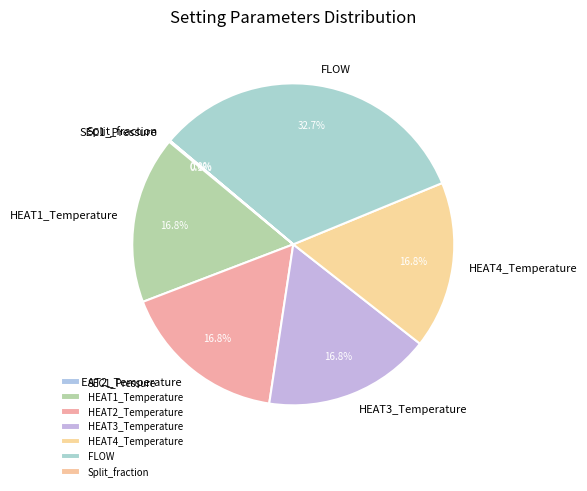

Which slice is the largest?

FLOW